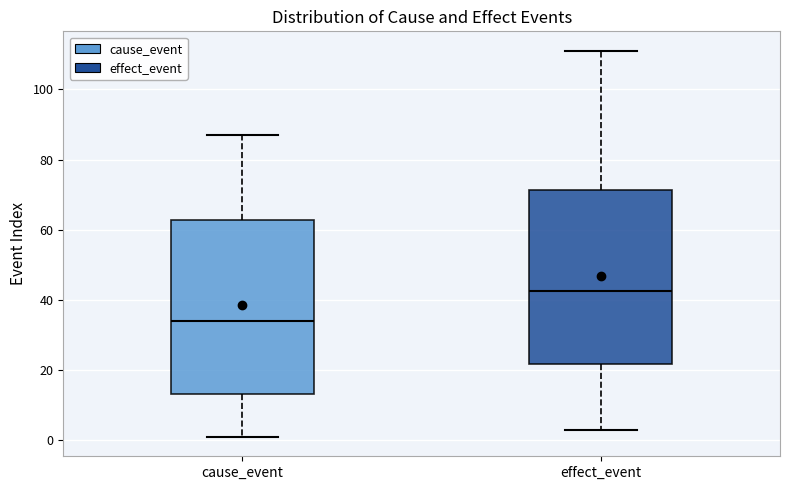

Where is the upper edge of the box for effect_event on the y-axis? The values are not printed on the chart, so give them approximately, as read against the axis.

72